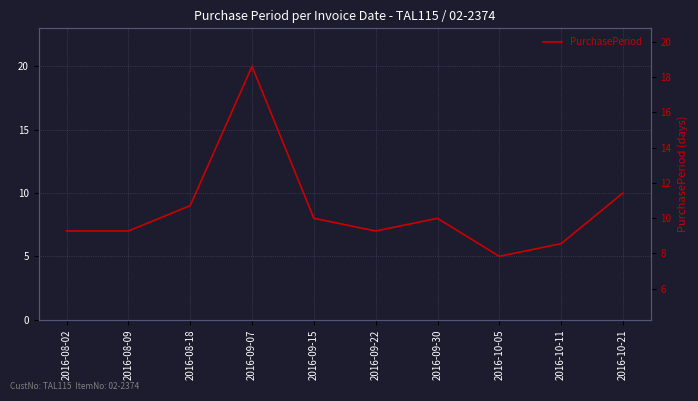

What is the minimum value shown in the chart?

5